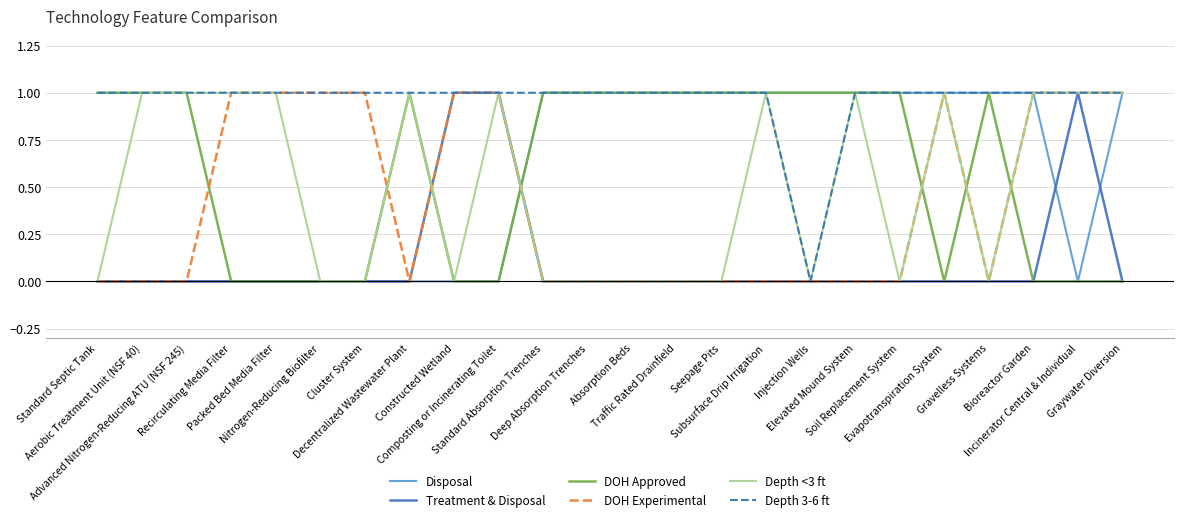

True or false: DOH Approved and DOH Experimental cross at least once.

True